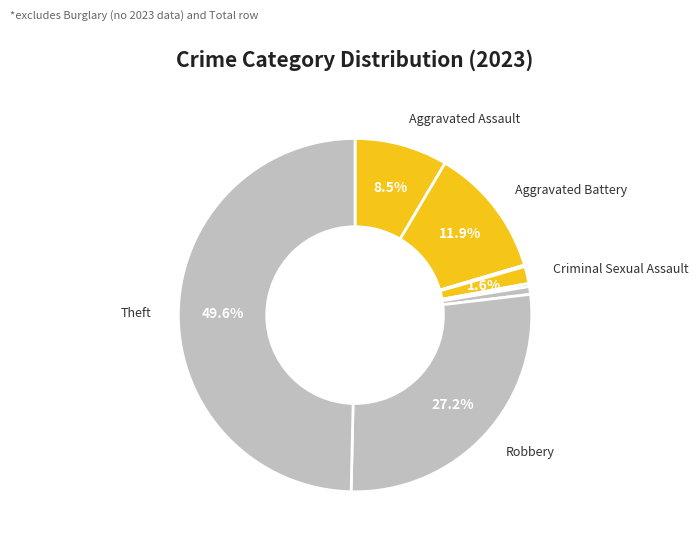

Which category has the biggest portion of the pie?

Theft